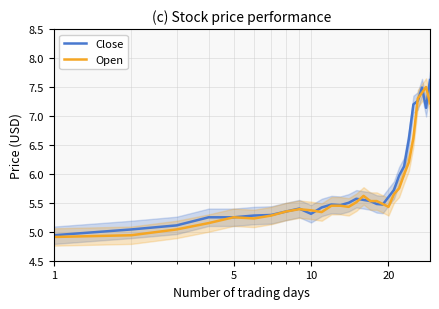

True or false: Open has a value of 1.2 at 5.

False